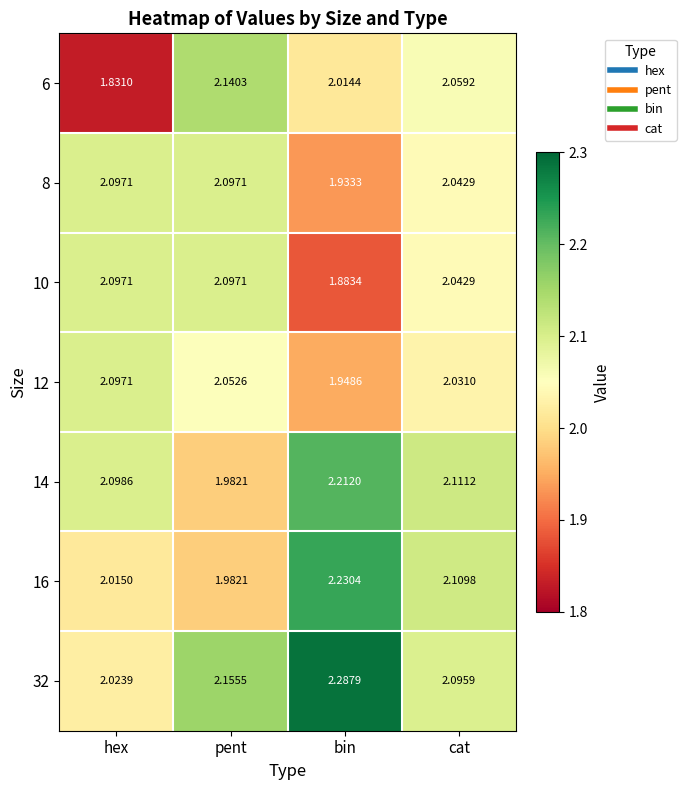

Where is 32 nearest to the value 2?

hex